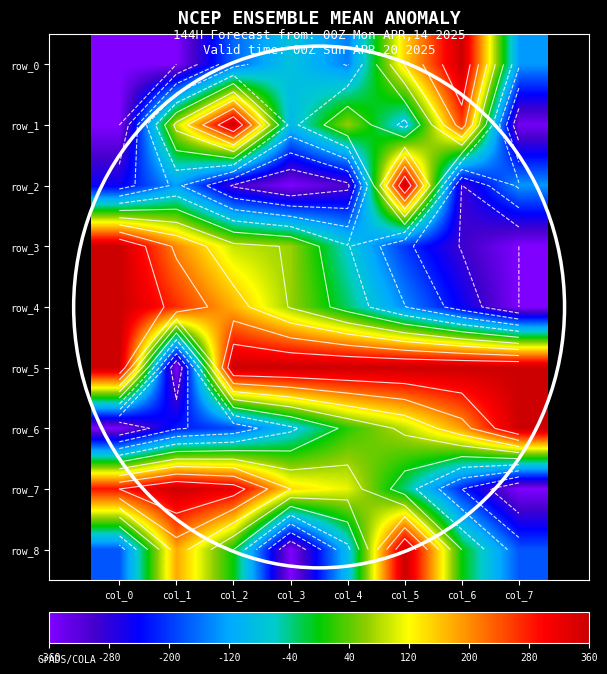

Count the number of categories in the chart.

8